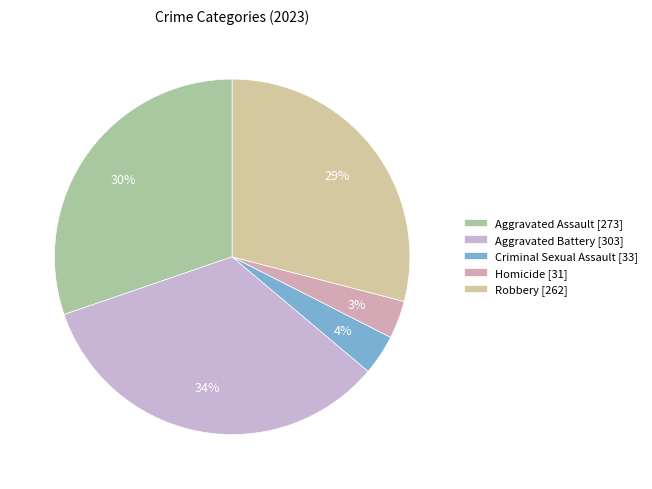

To the nearest percent, what percentage of the pie is Aggravated Assault?

30%